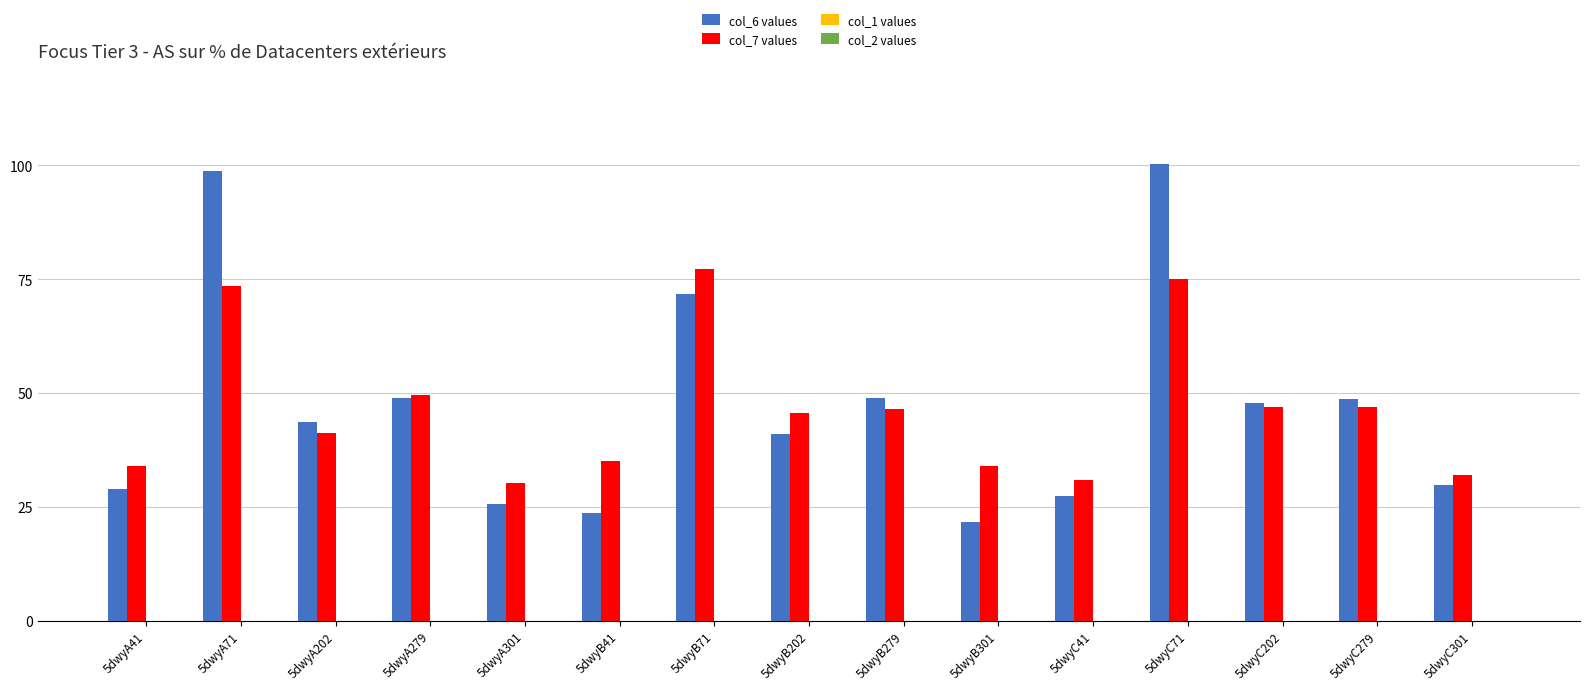

How many groups of bars are there?

15